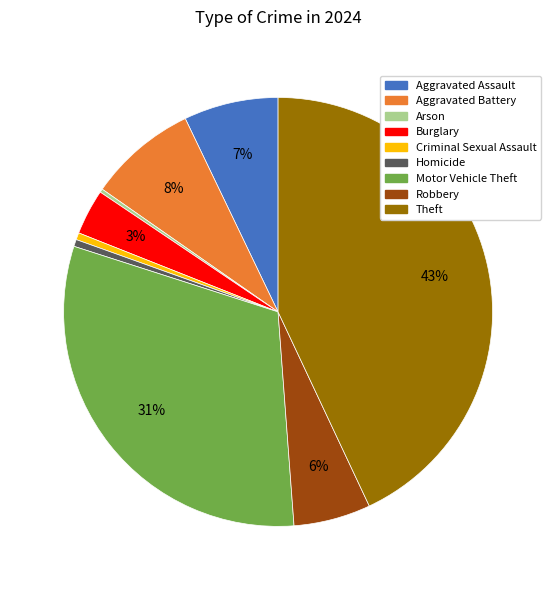

Is there a majority slice in this chart?

No